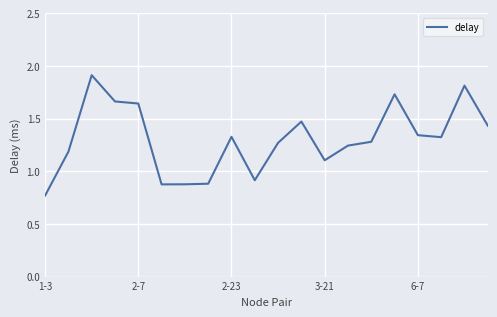

What is the maximum value shown in the chart?

1.9